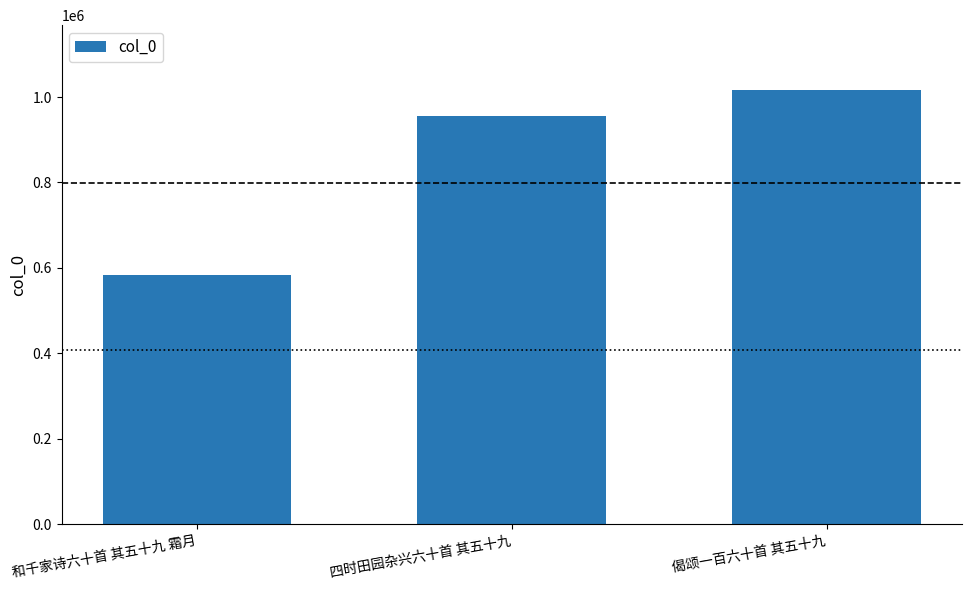

What is the value of the 1st bar from the left?

582833